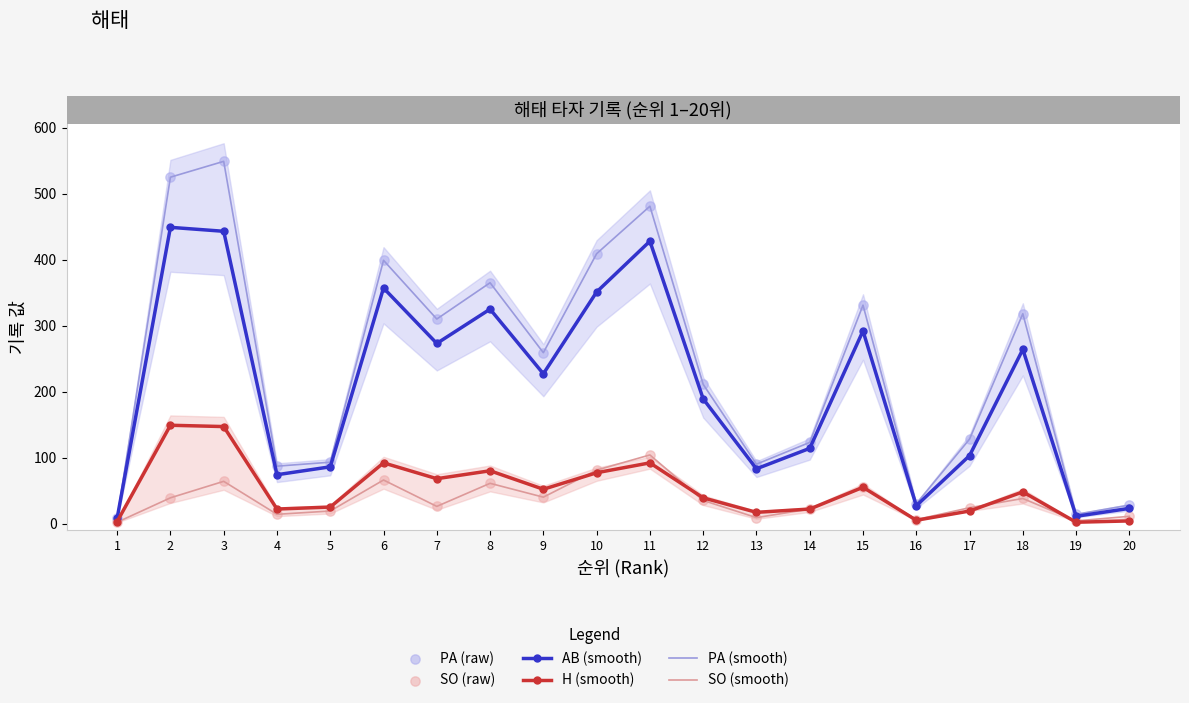

What is the total value across all series at 12?

720